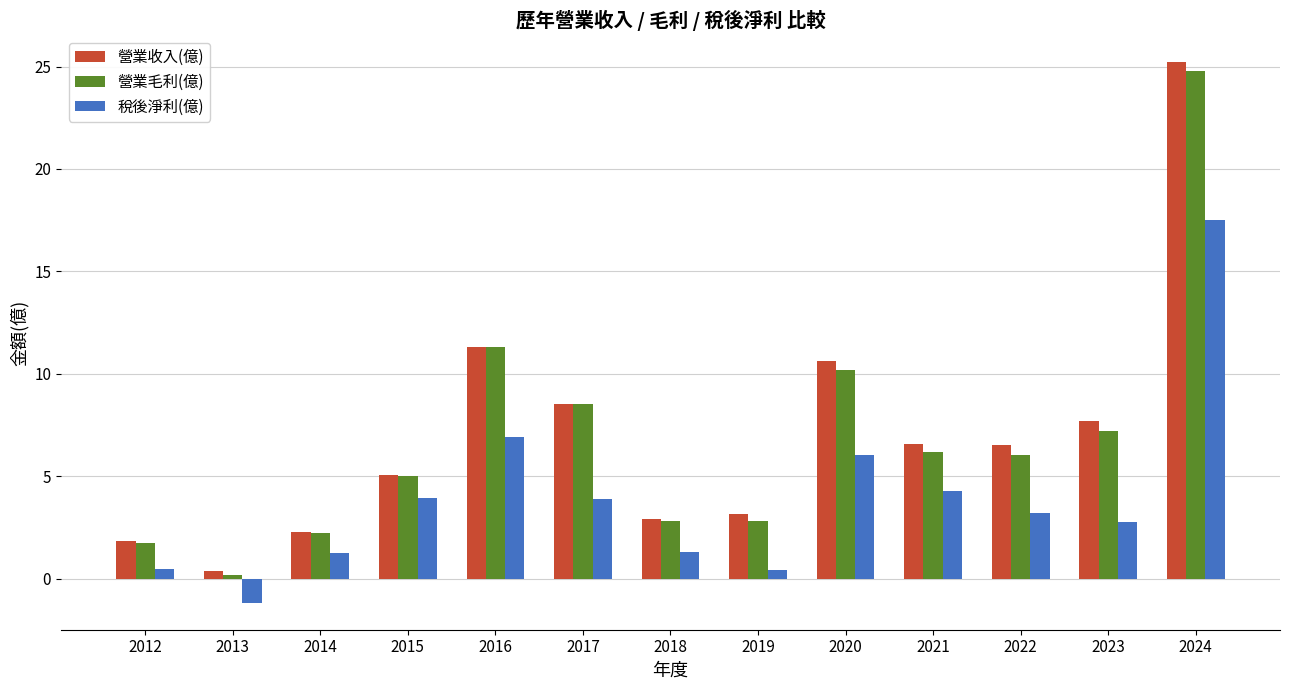

How many bars are there in each group?

3